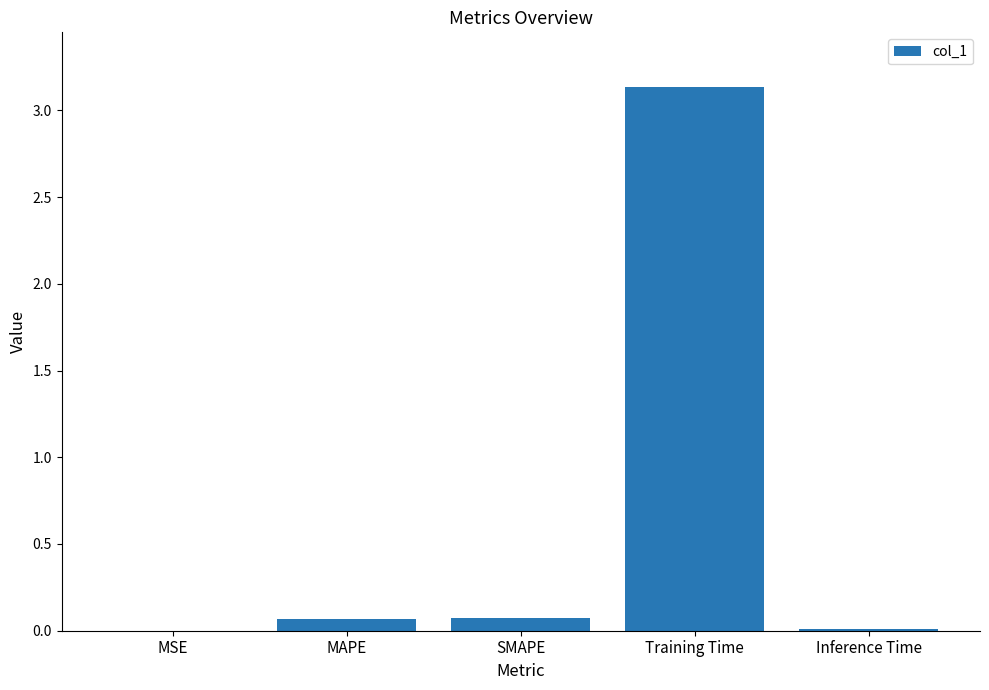

Which has a higher value, Inference Time or Training Time?

Training Time